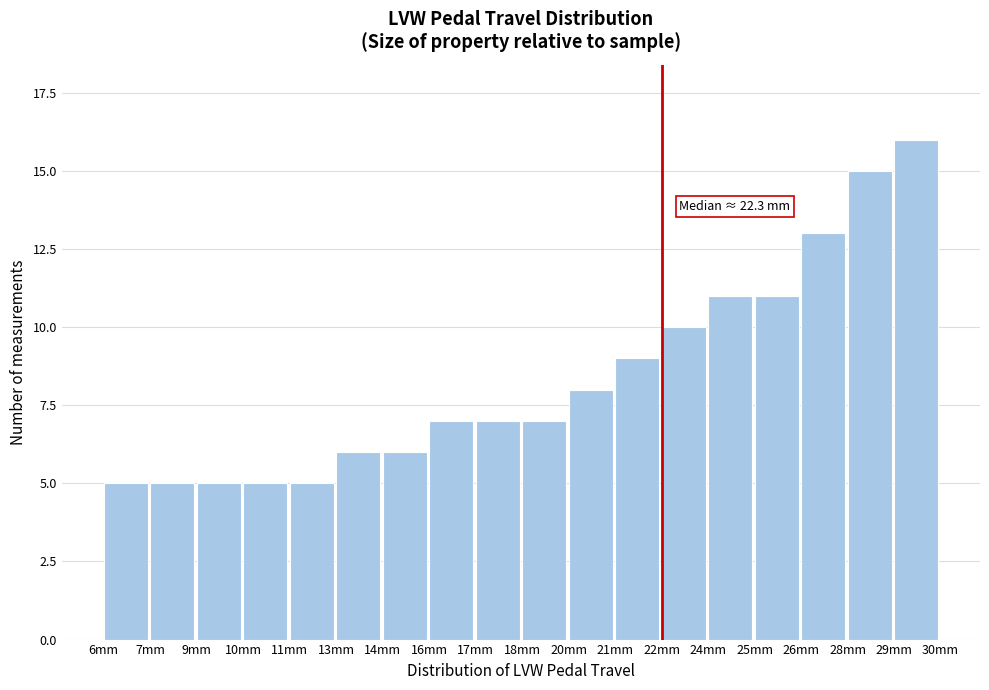

Reading left to right, transcribe all the data shown in this chart.

6mm=5	7mm=5	9mm=5	10mm=5	11mm=5	13mm=6	14mm=6	16mm=7	17mm=7	18mm=7	20mm=8	21mm=9	22mm=10	24mm=11	25mm=11	26mm=13	28mm=15	29mm=16